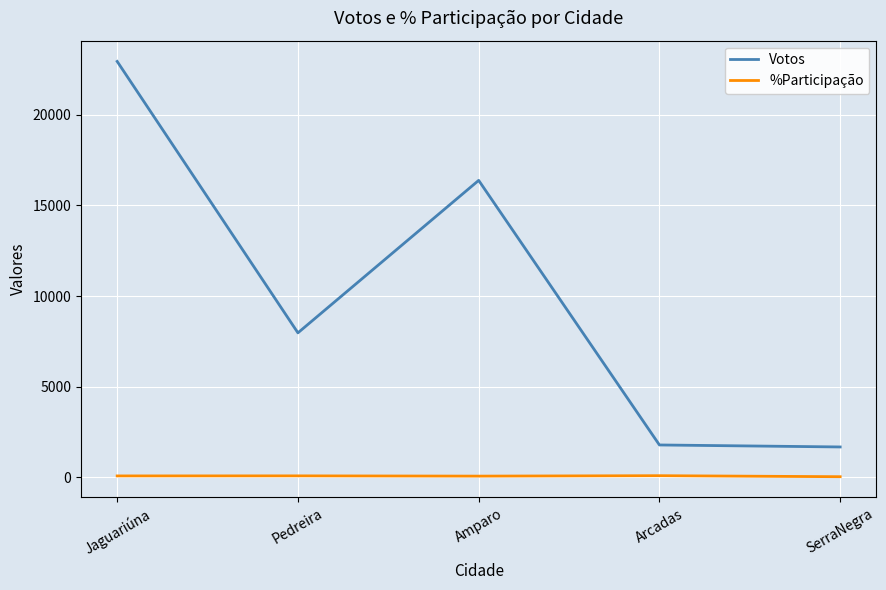

At which category is the sum across all series the highest?

Jaguariúna